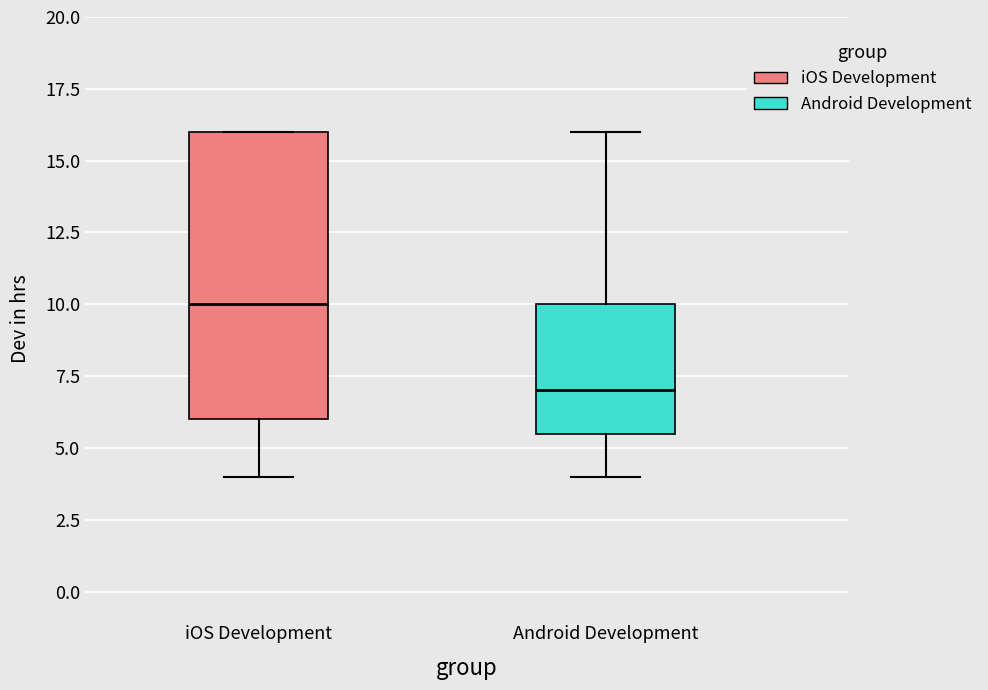

Where does the lower whisker of the box for iOS Development end on the y-axis? The values are not printed on the chart, so give them approximately, as read against the axis.

4.0